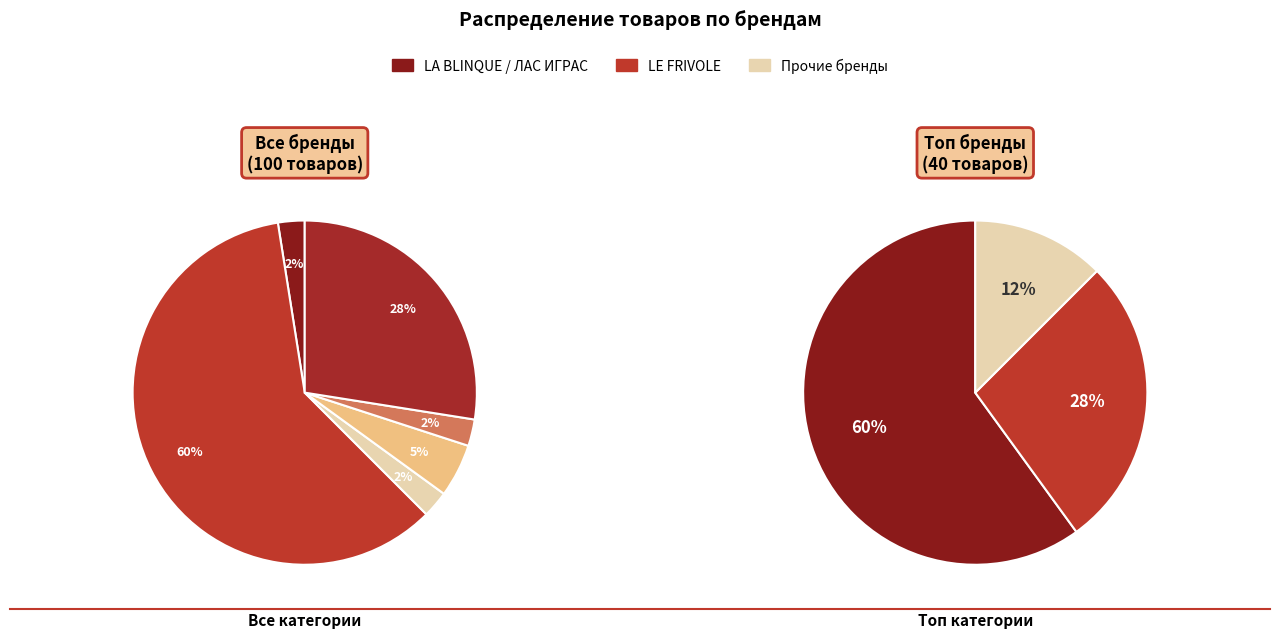

What is the change in value from 1 to 2?

-23